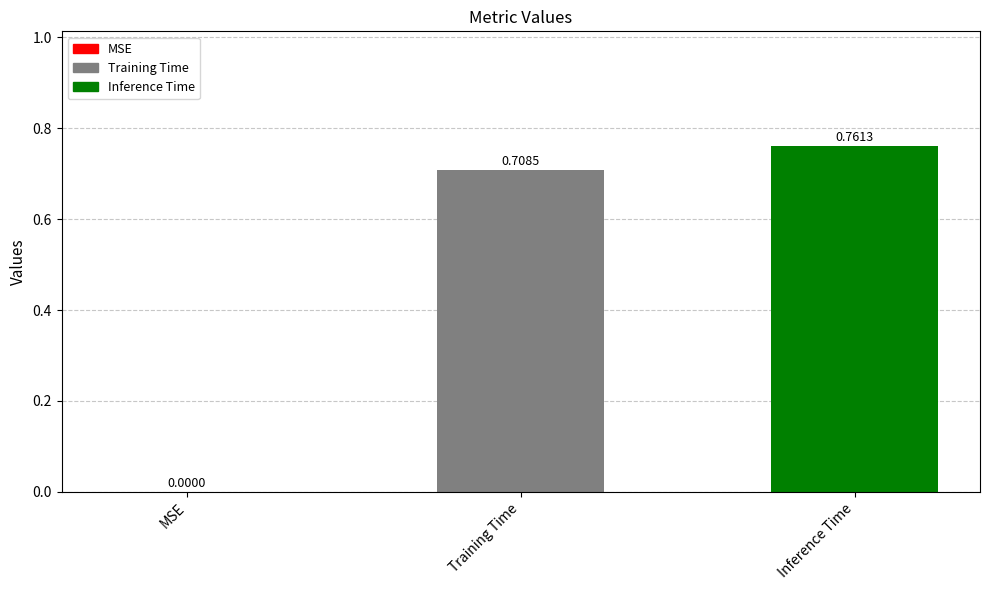

How many categories are shown in the chart?

3